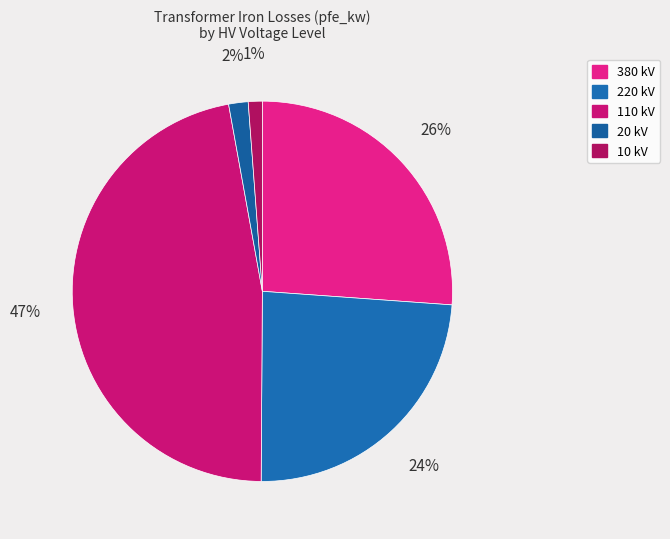

To the nearest percent, what is the difference between the largest and smallest slice percentages?

46%